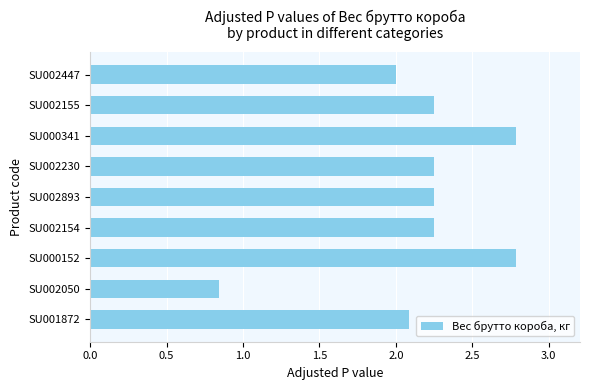

What is the sum of the values at SU002155 and SU001872?

4.3